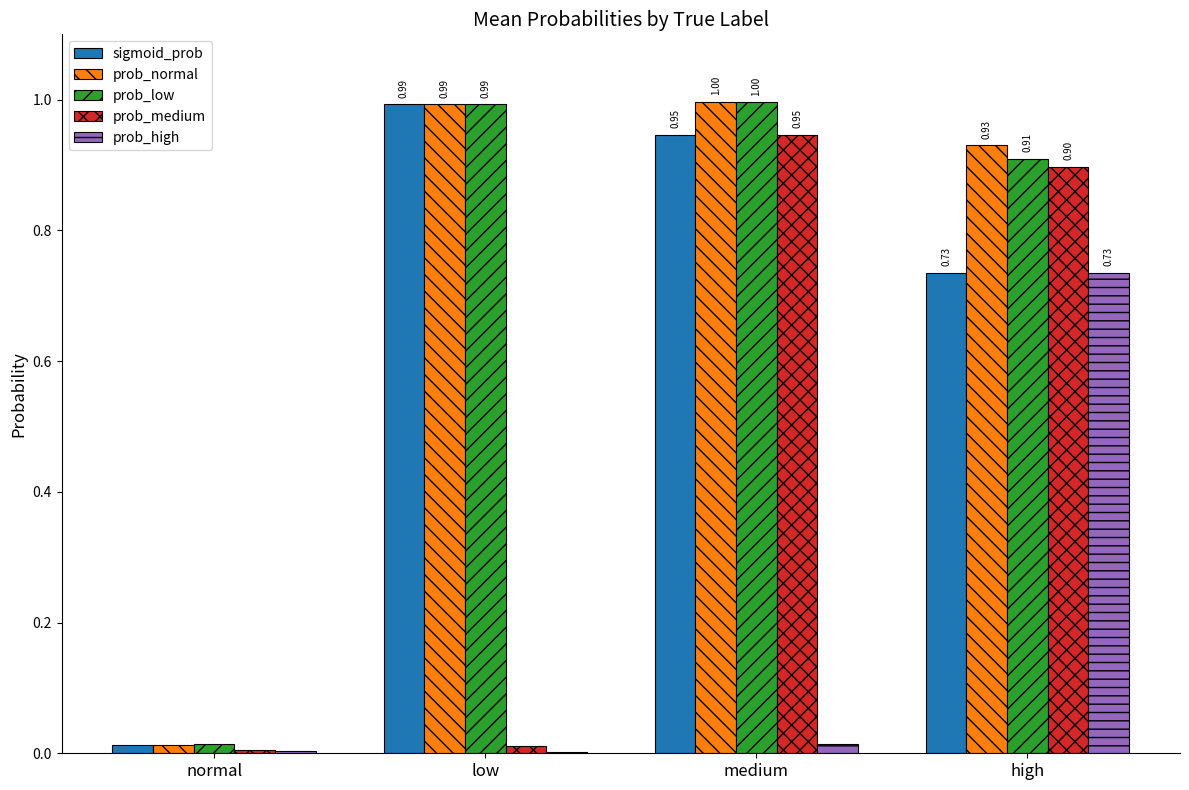

Which category has the highest value in the prob_medium series?

medium